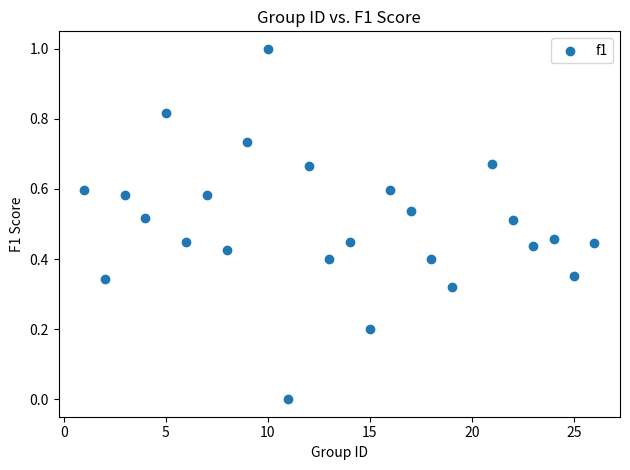

What is the range of Y values (max minus min)?

1.0